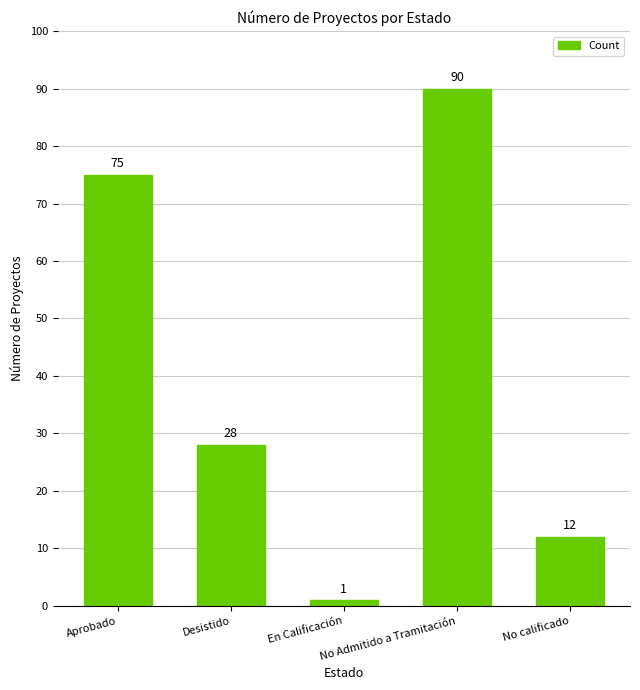

At which label is the value closest to 45?

Desistido